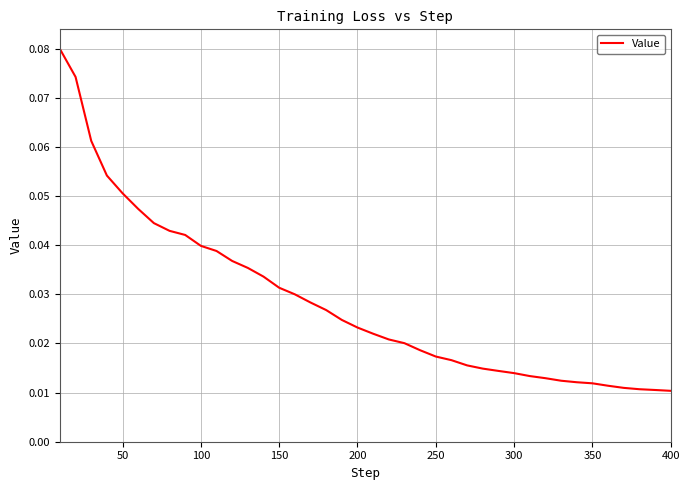

What is the sum of all values?

1.1